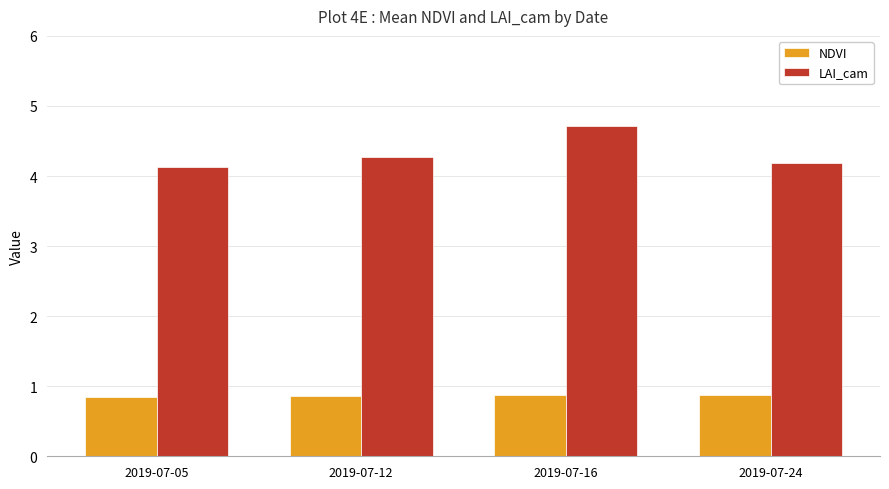

What is the value of the LAI_cam bar at the 4th from the left?

4.2